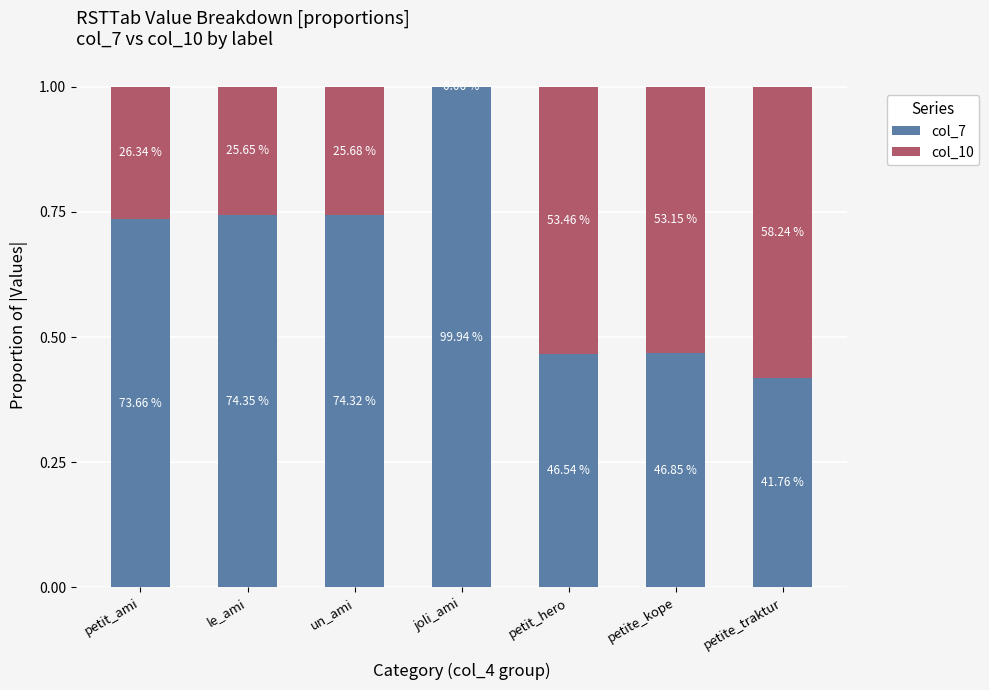

Are the bars horizontal?

No